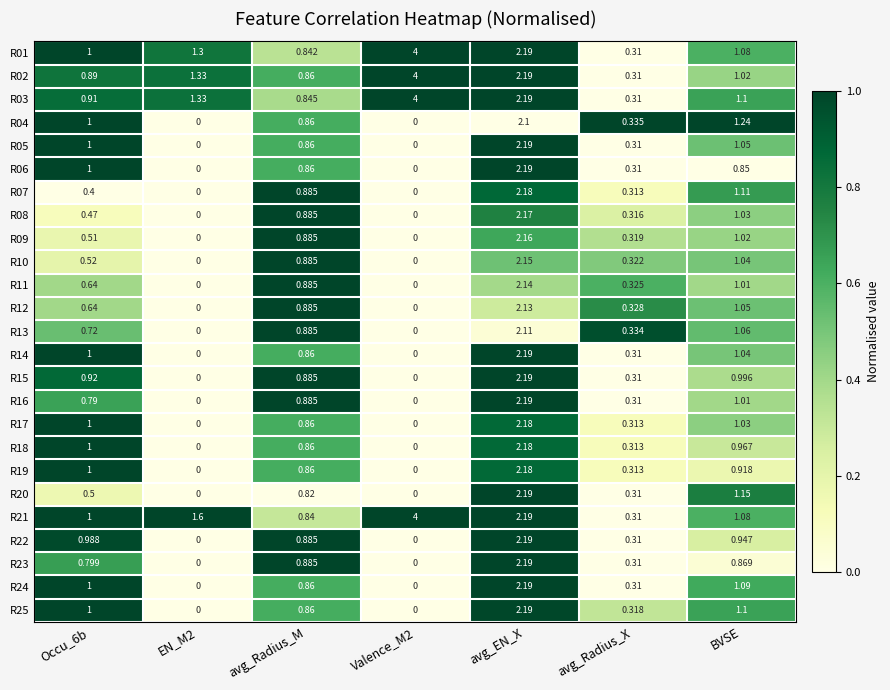

What is the greatest value displayed?

4.0